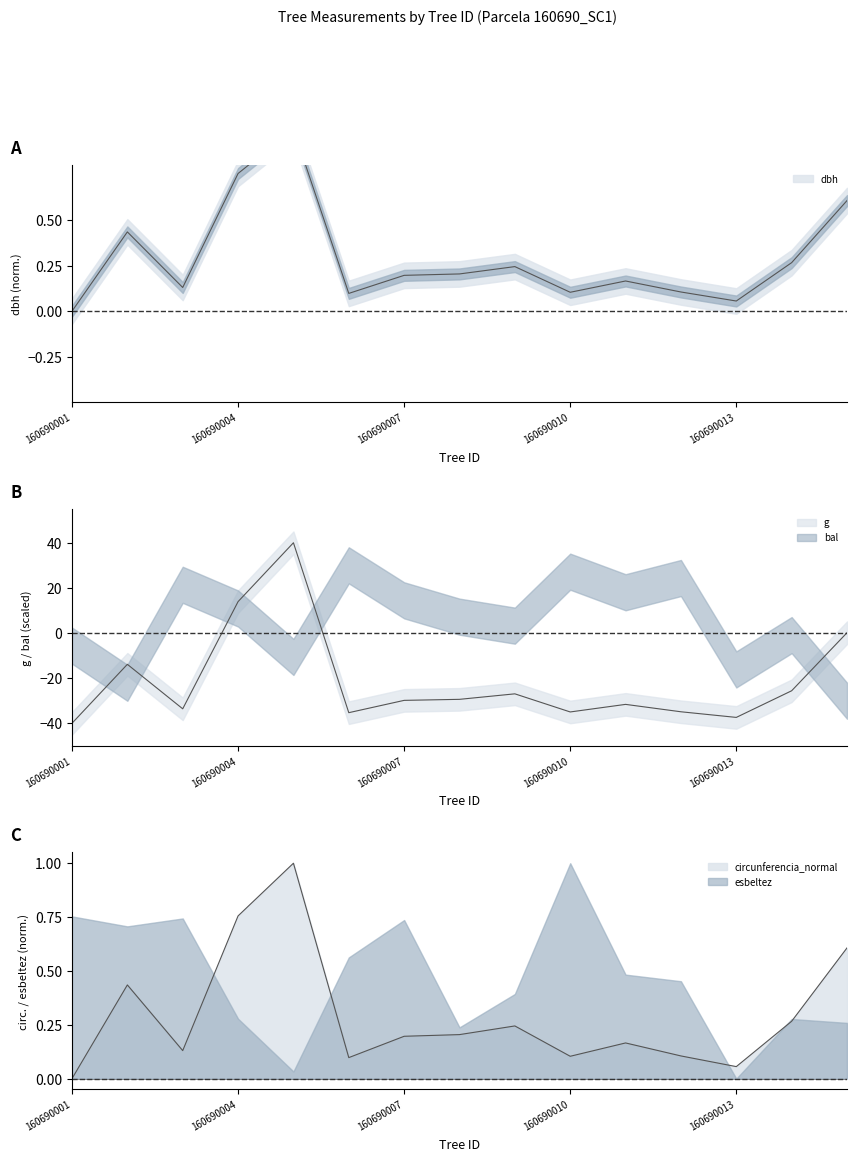

How many positive values does the dbh series have?

14